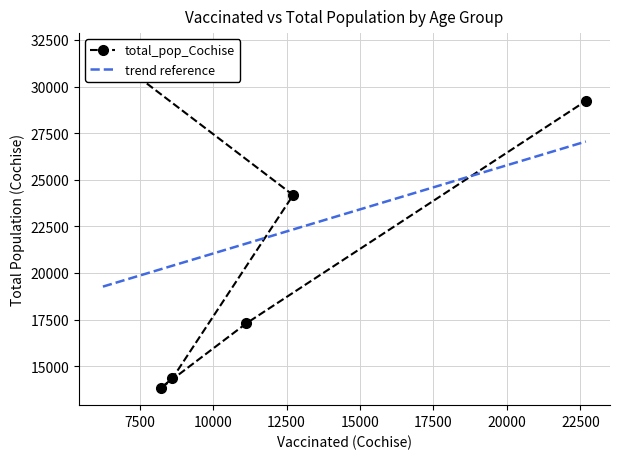

Which category has the lowest value across all series?

45-54